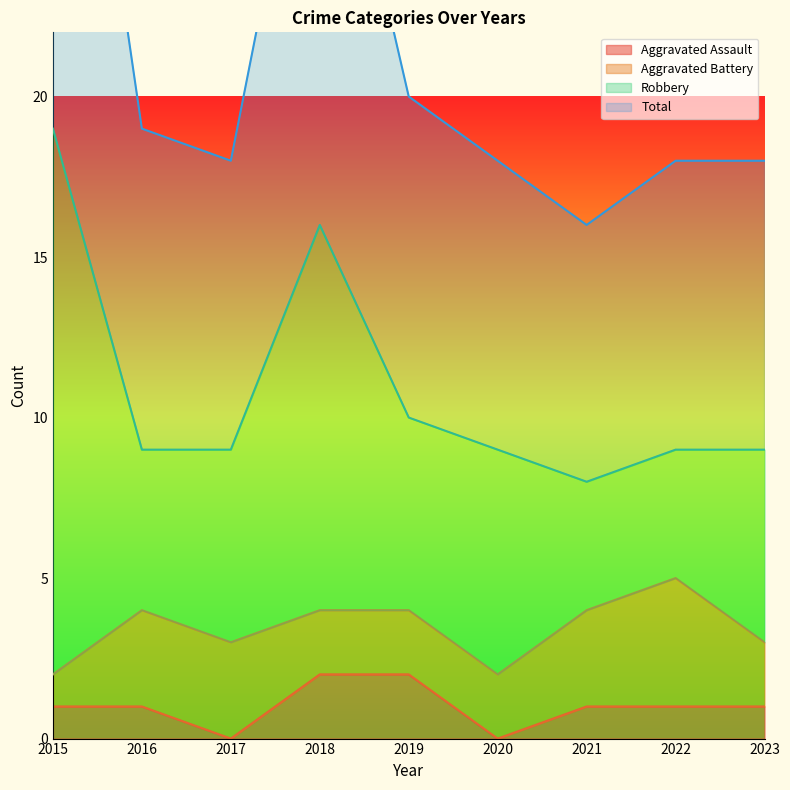

True or false: Aggravated Assault and Total cross at least once.

False